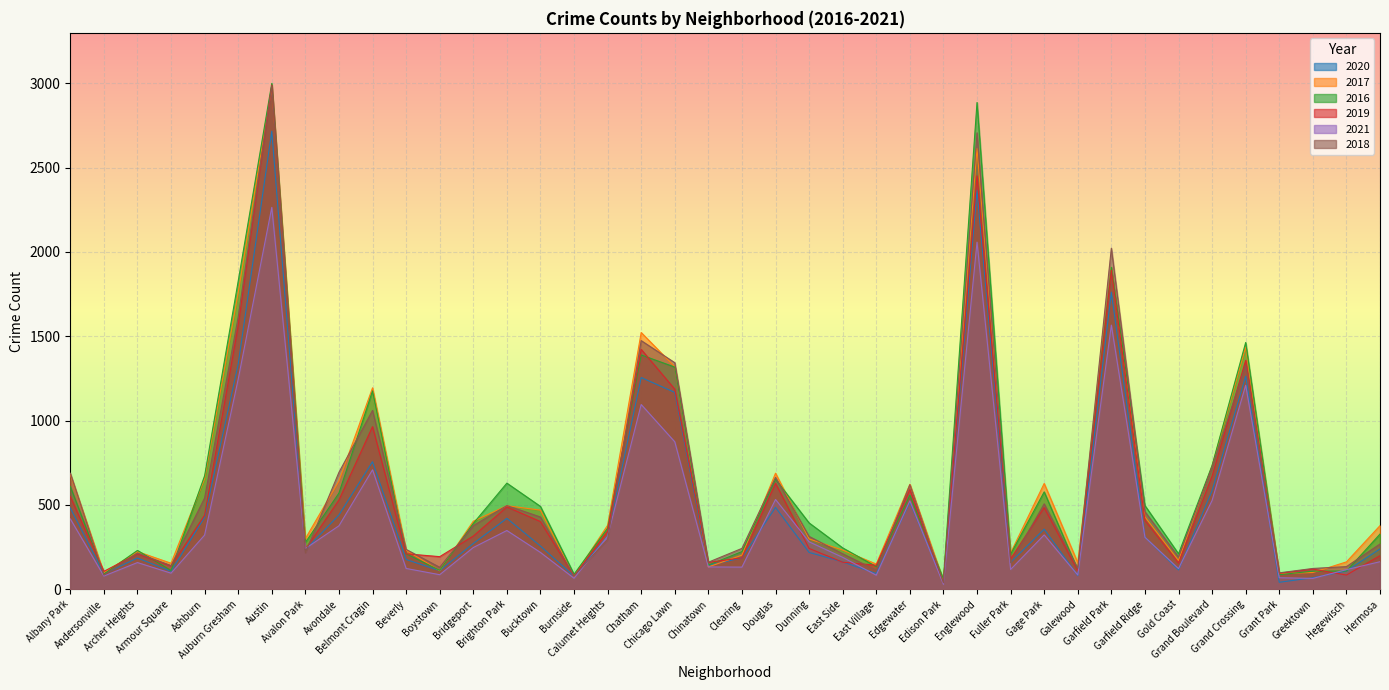

Rank the series by their maximum value, from highest to lowest.

2016, 2019, 2018, 2017, 2020, 2021